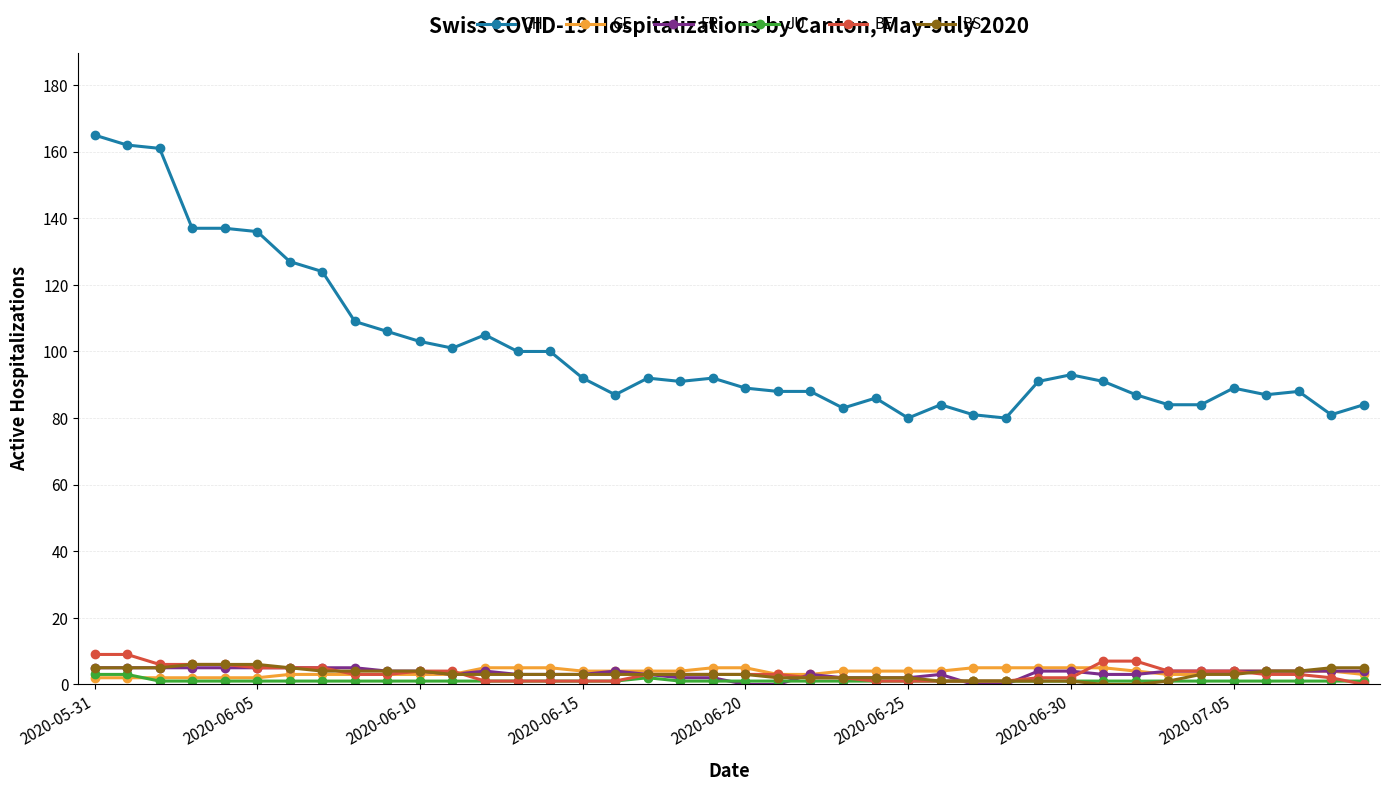

Which series has the largest total across all categories?

CH